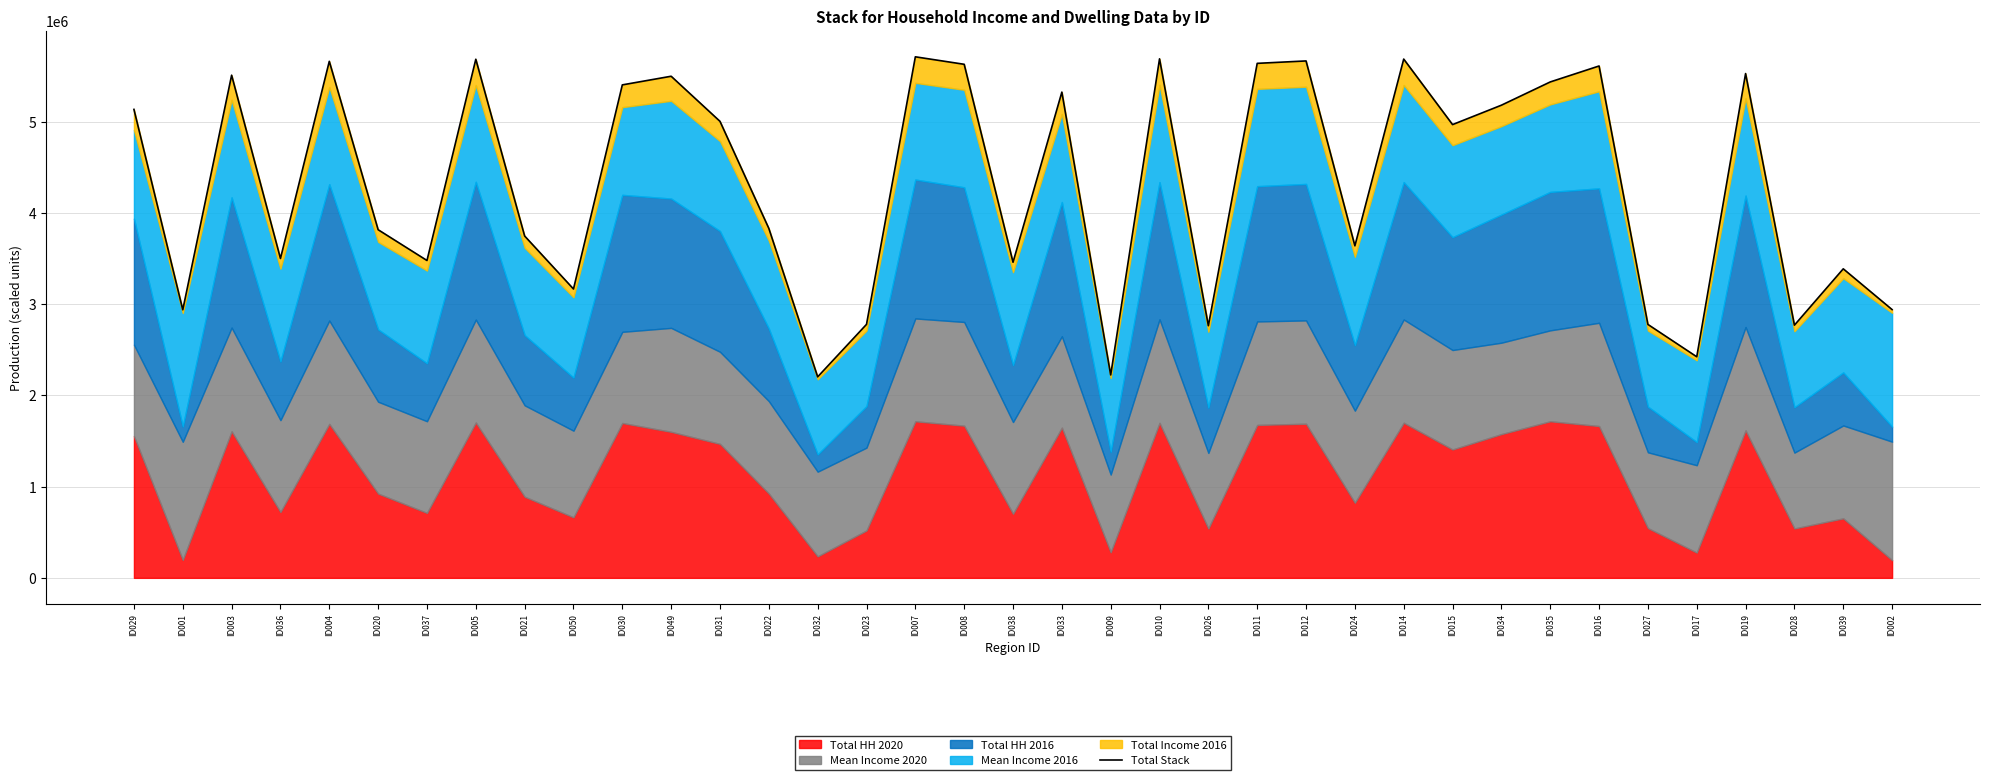

Rank the categories by value from highest to lowest.

ID007, ID010, ID014, ID005, ID012, ID004, ID011, ID008, ID016, ID019, ID003, ID049, ID035, ID030, ID033, ID034, ID029, ID031, ID015, ID022, ID020, ID021, ID024, ID036, ID037, ID038, ID039, ID050, ID002, ID001, ID023, ID027, ID028, ID026, ID017, ID009, ID032